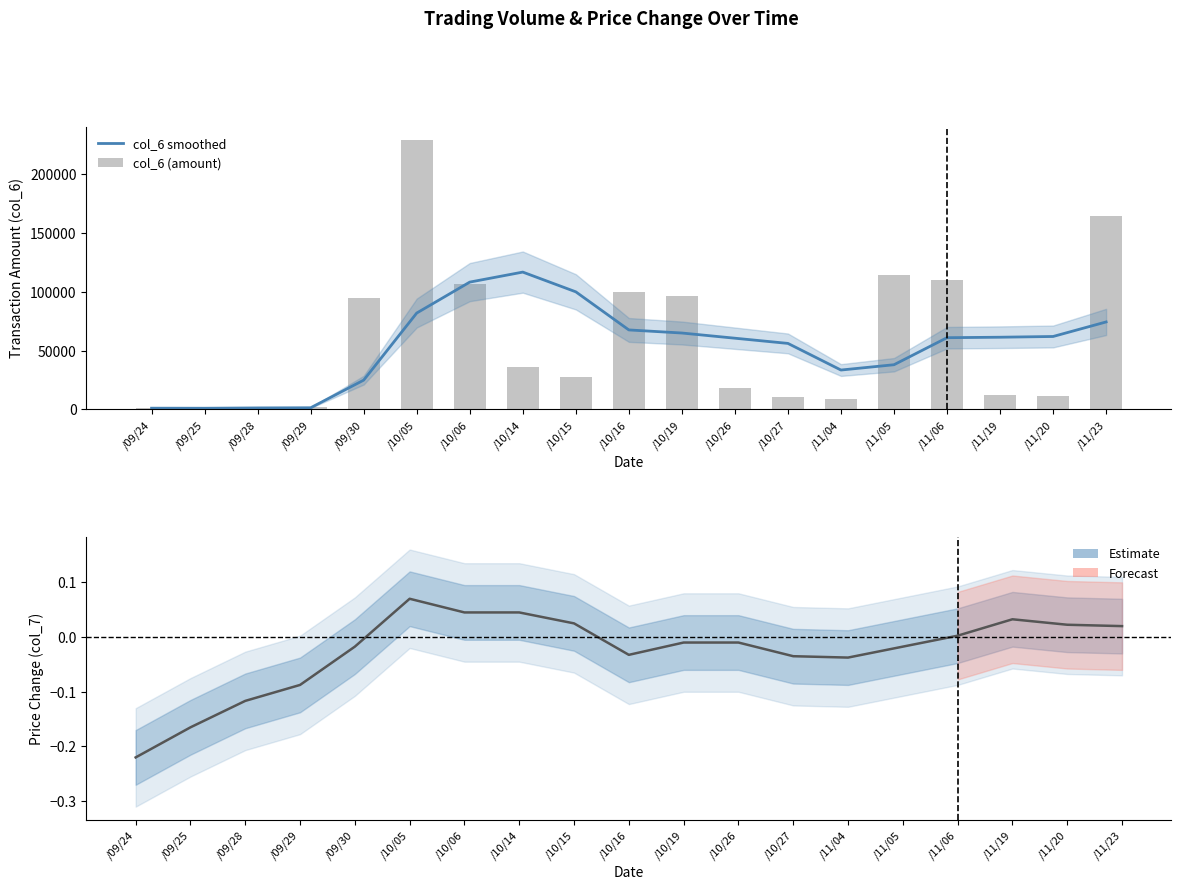

How many groups of bars are there?

19